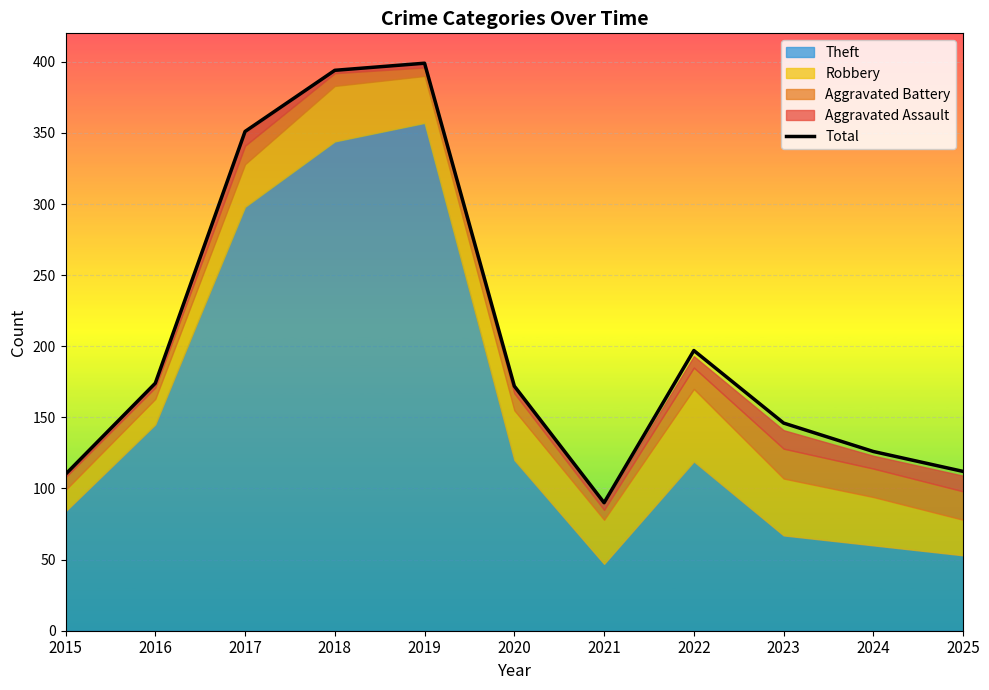

What is the minimum value shown in the chart?

90